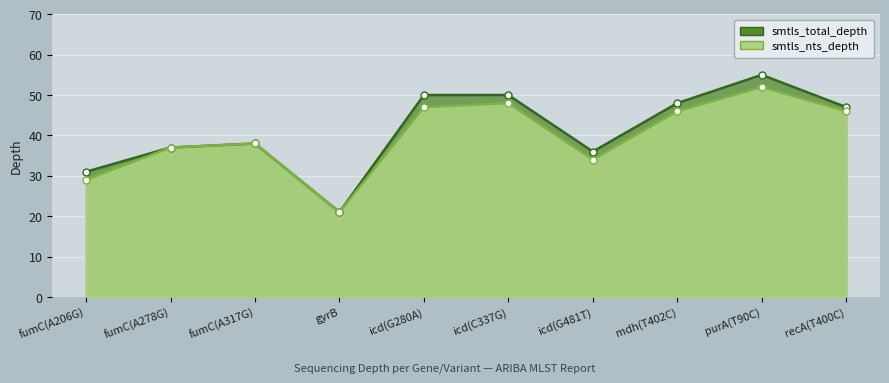

What is the difference between the maximum and minimum values in the smtls_total_depth series?

34